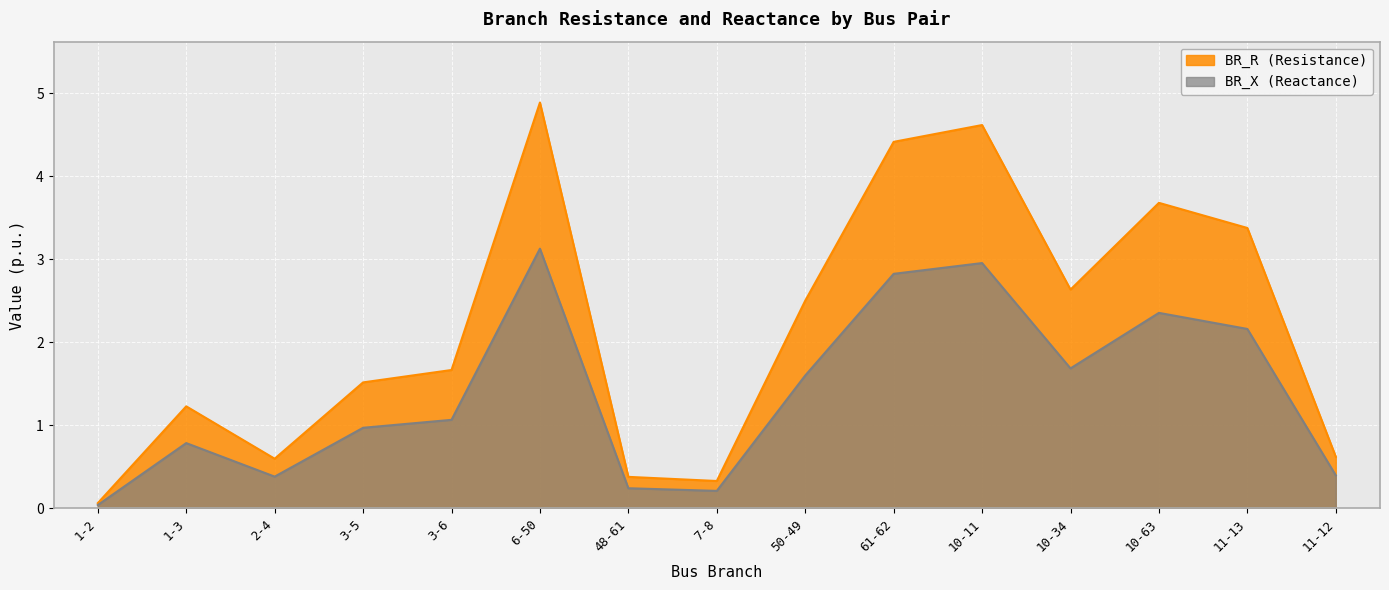

What is the total value across all series at 10-11?

7.6